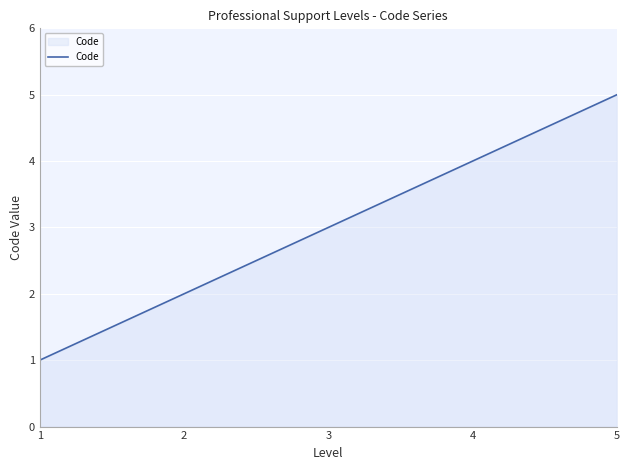

True or false: the data shows 1 at 1.

True